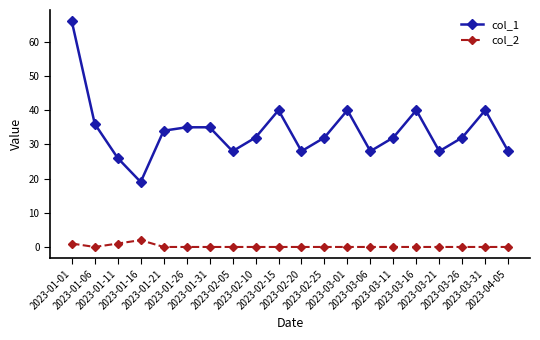

What is the difference between the maximum and minimum values in the col_1 series?

47